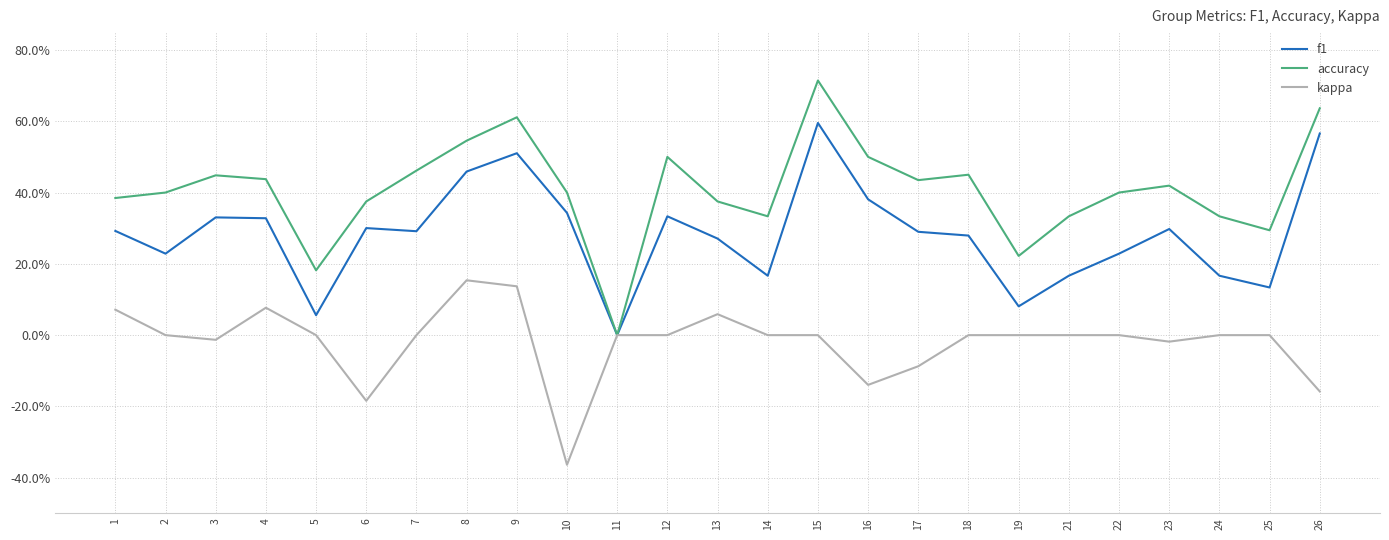

Is the value of kappa at 24 greater than the value of f1 at 23?

No